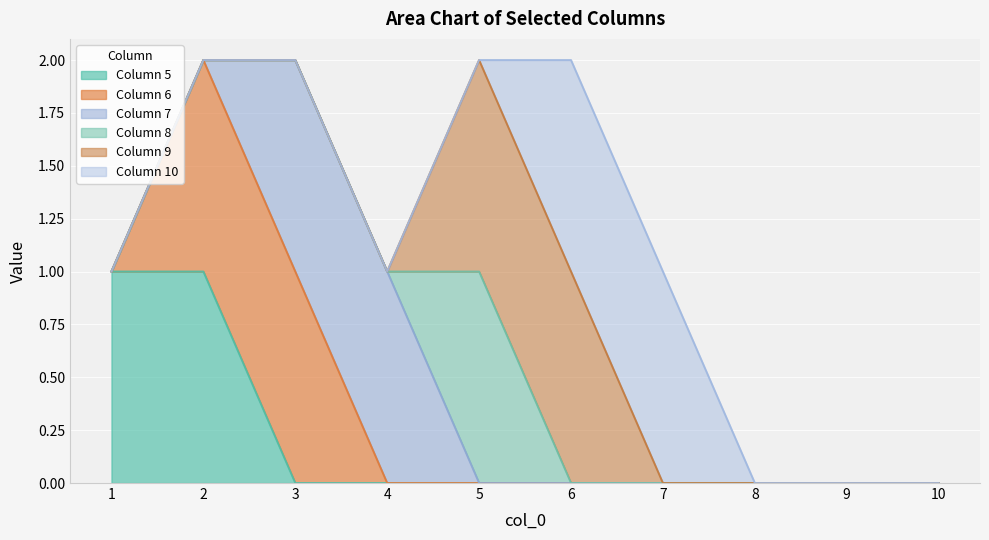

True or false: 8 and 9 cross at least once.

False